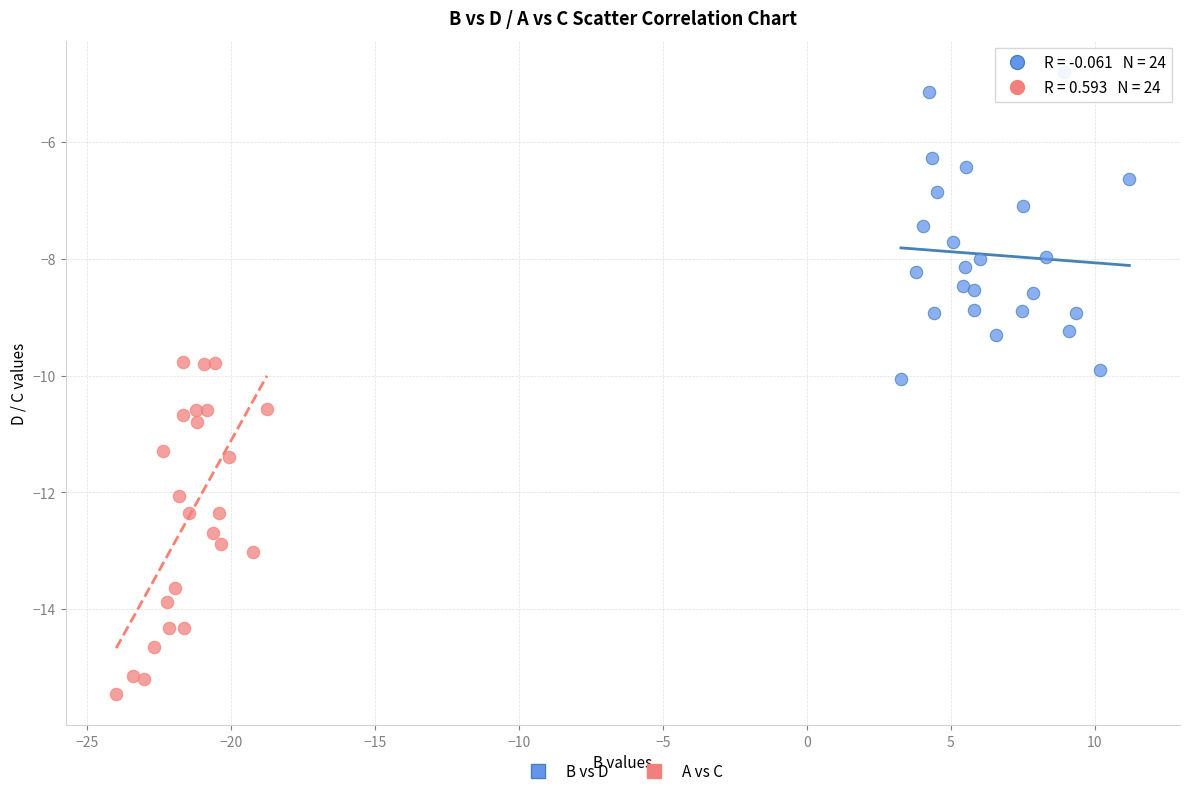

Which series reaches the minimum Y coordinate?

A vs C